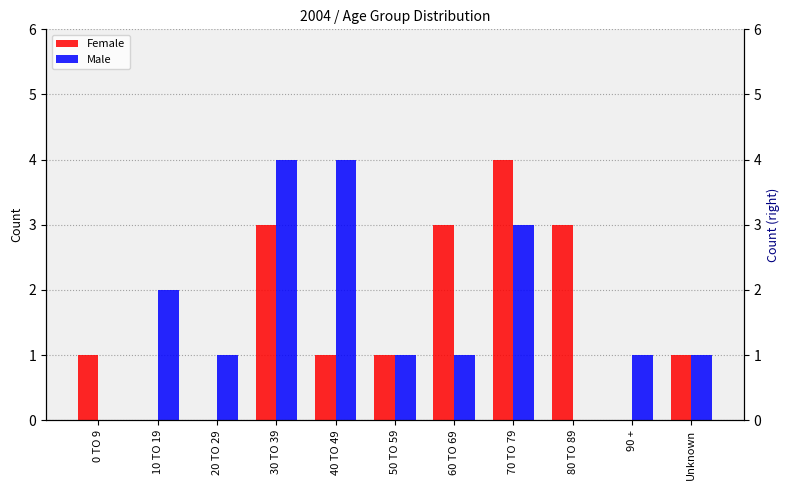

What is the sum of all Male values?

18